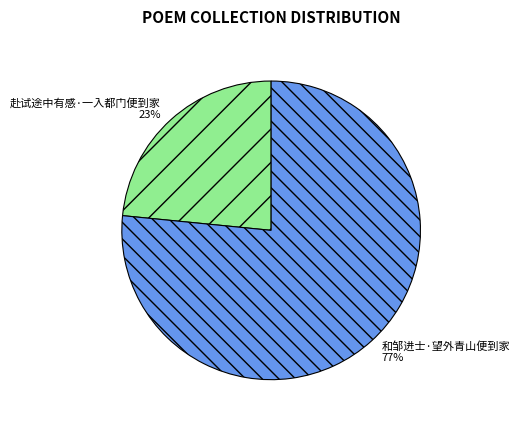

Does 和邹进士·望外青山便到家 represent more than half of the total?

Yes